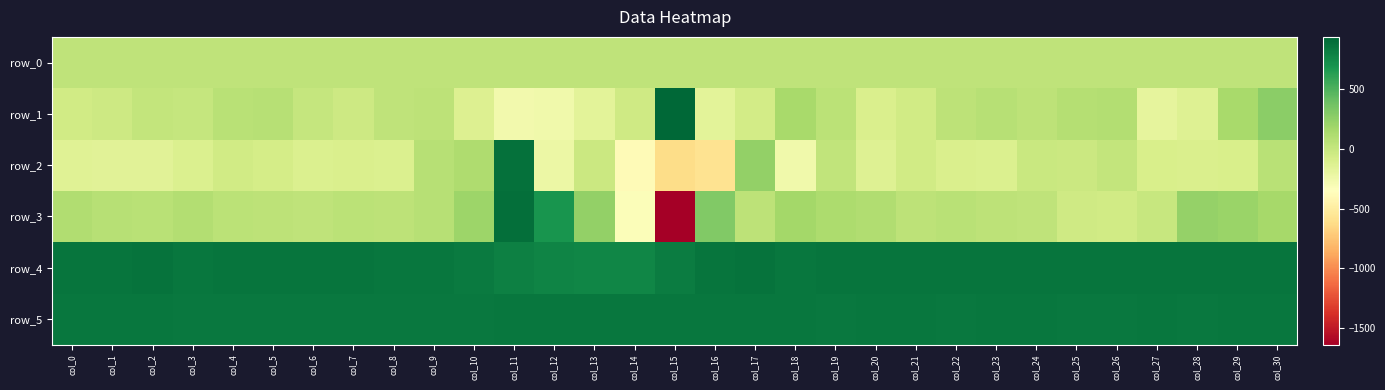

How many data points in row_3 are above 71?

15